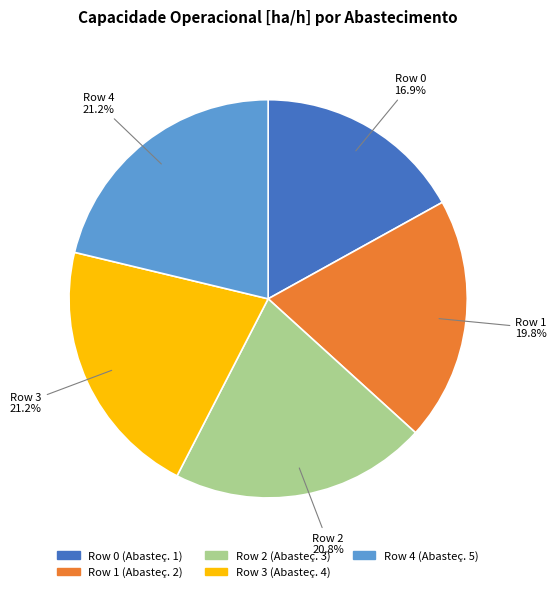

To the nearest percent, what is the difference between the largest and smallest slice percentages?

4%